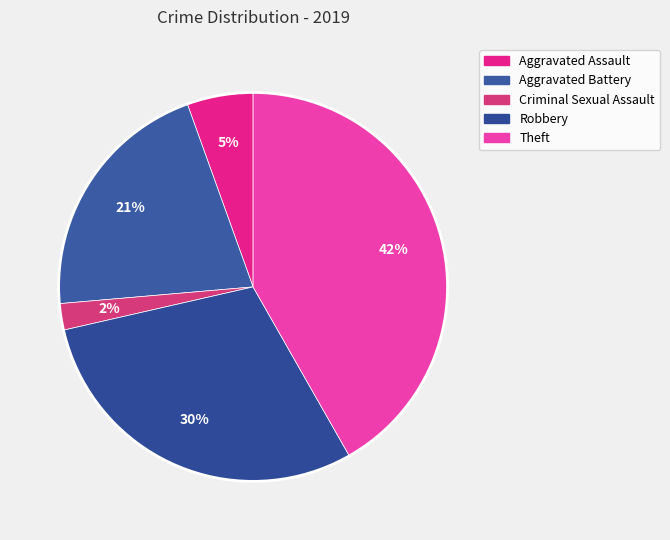

Is Criminal Sexual Assault the majority of the pie?

No